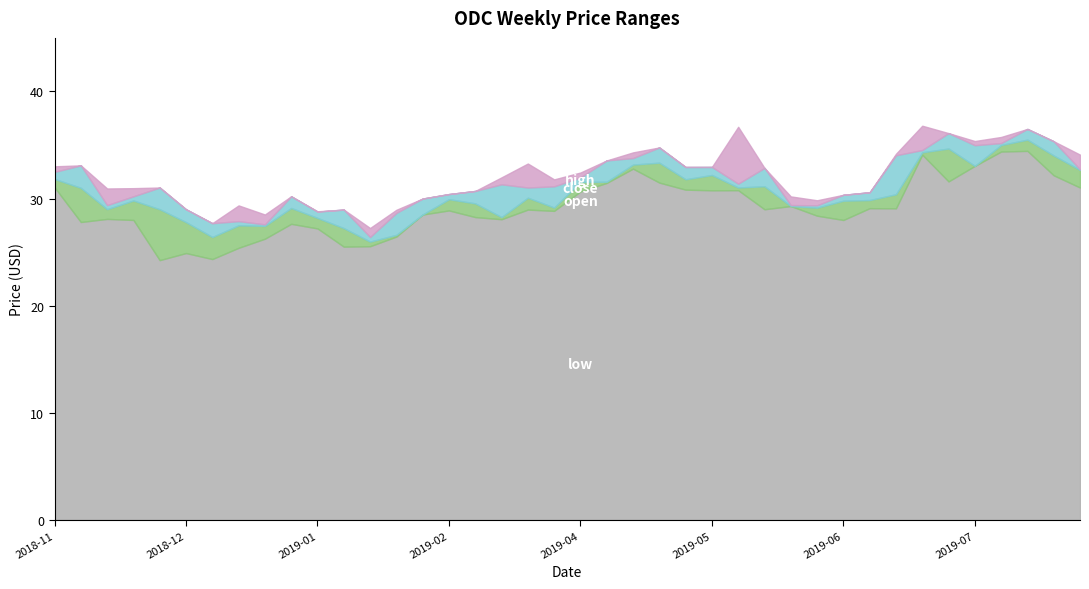

What is the lowest value of the high series?

27.2